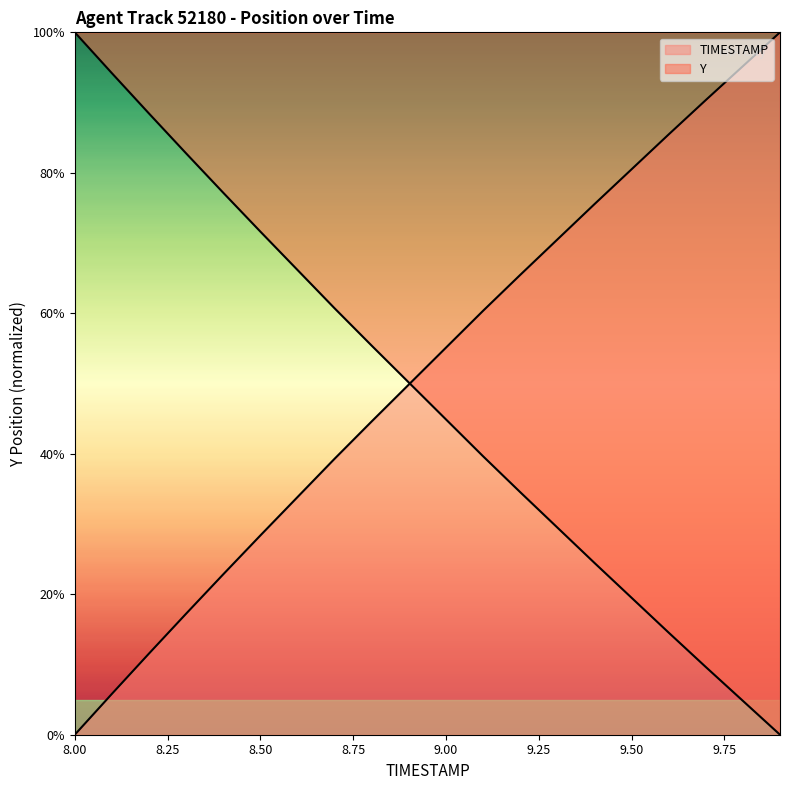

At how many categories does at least one series exceed 32?

20